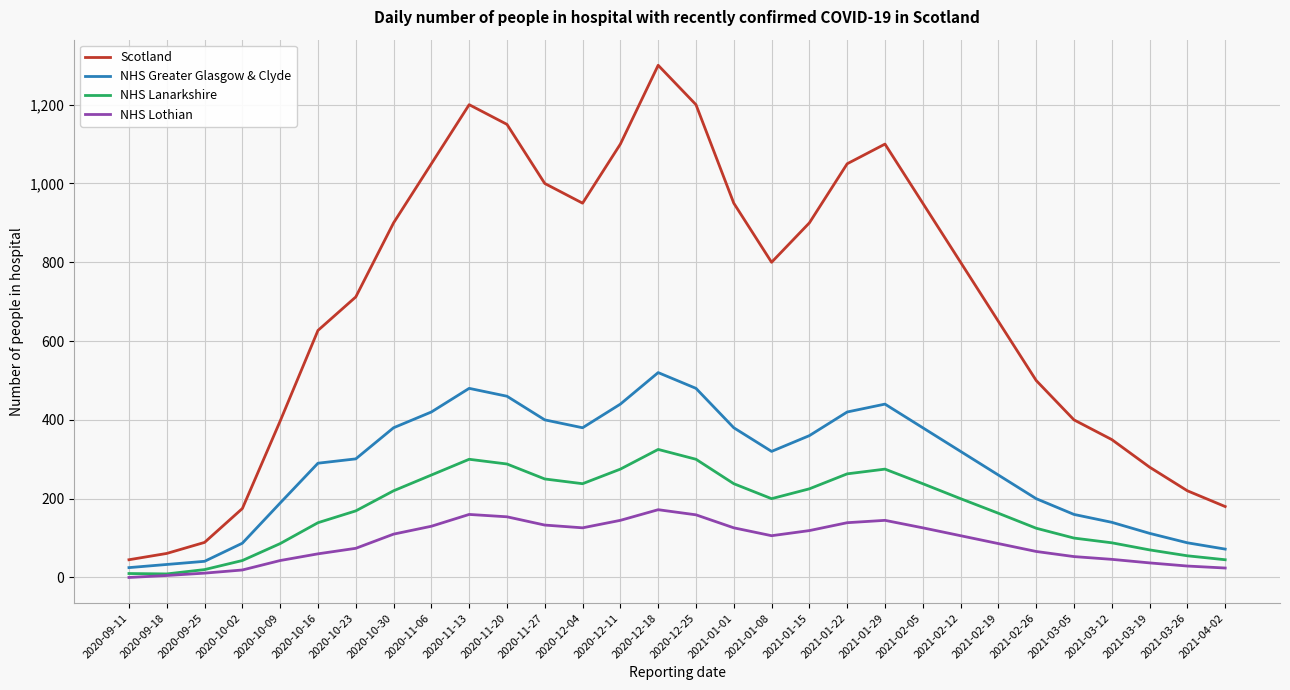

List the series in order of their peak value, highest first.

Scotland, NHS Greater Glasgow & Clyde, NHS Lanarkshire, NHS Lothian